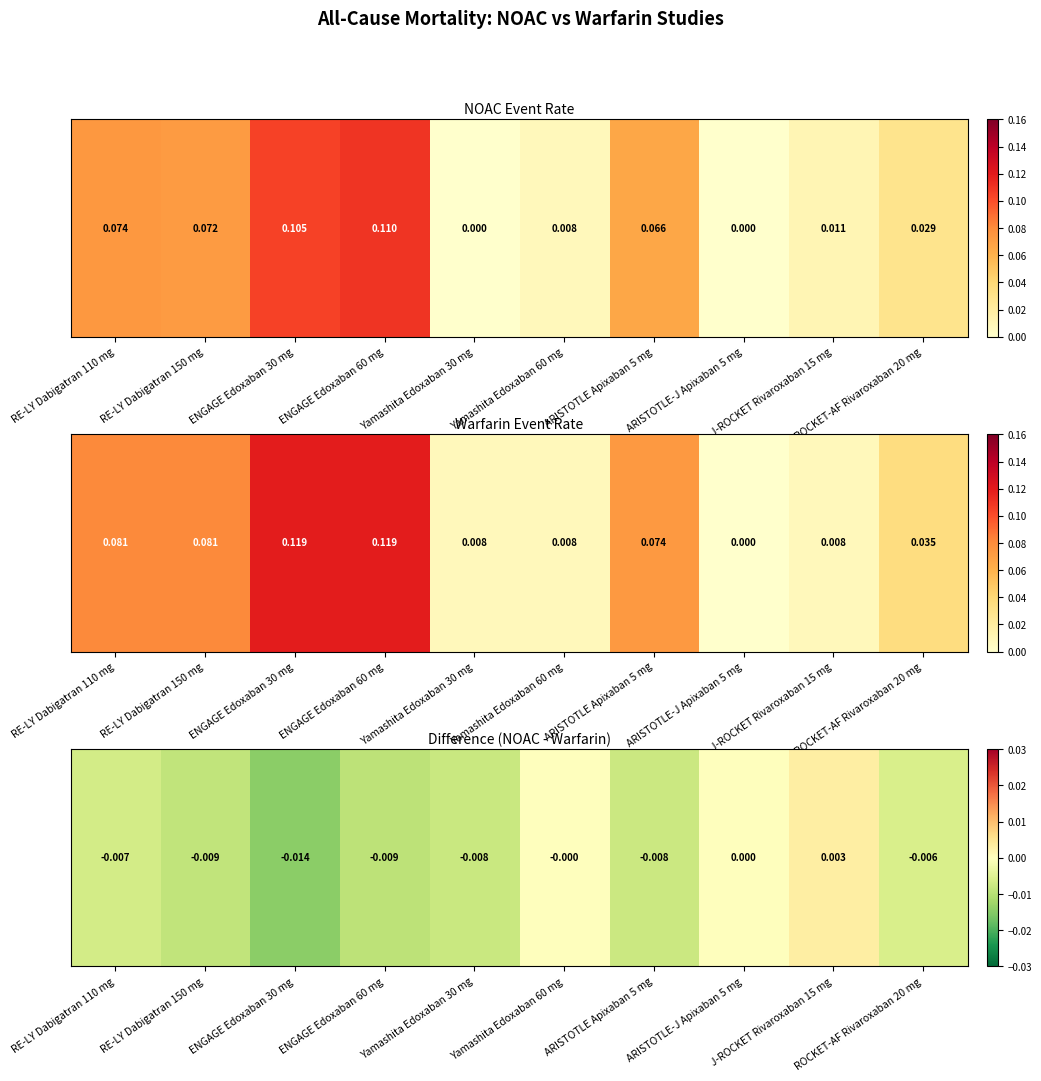

Rank the categories by value from lowest to highest.

ENGAGE Edoxaban 30 mg, ENGAGE Edoxaban 60 mg, RE-LY Dabigatran 150 mg, Yamashita Edoxaban 30 mg, ARISTOTLE Apixaban 5 mg, RE-LY Dabigatran 110 mg, ROCKET-AF Rivaroxaban 20 mg, Yamashita Edoxaban 60 mg, ARISTOTLE-J Apixaban 5 mg, J-ROCKET Rivaroxaban 15 mg